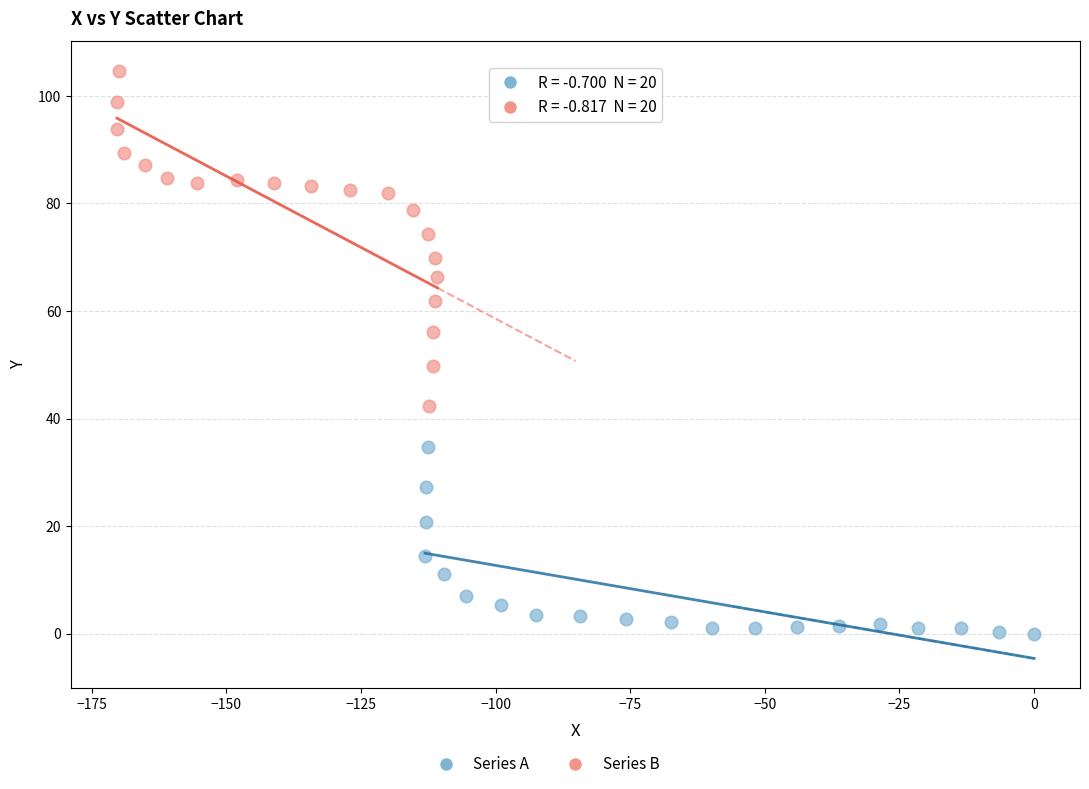

Which series has the widest spread of Y values?

Series B